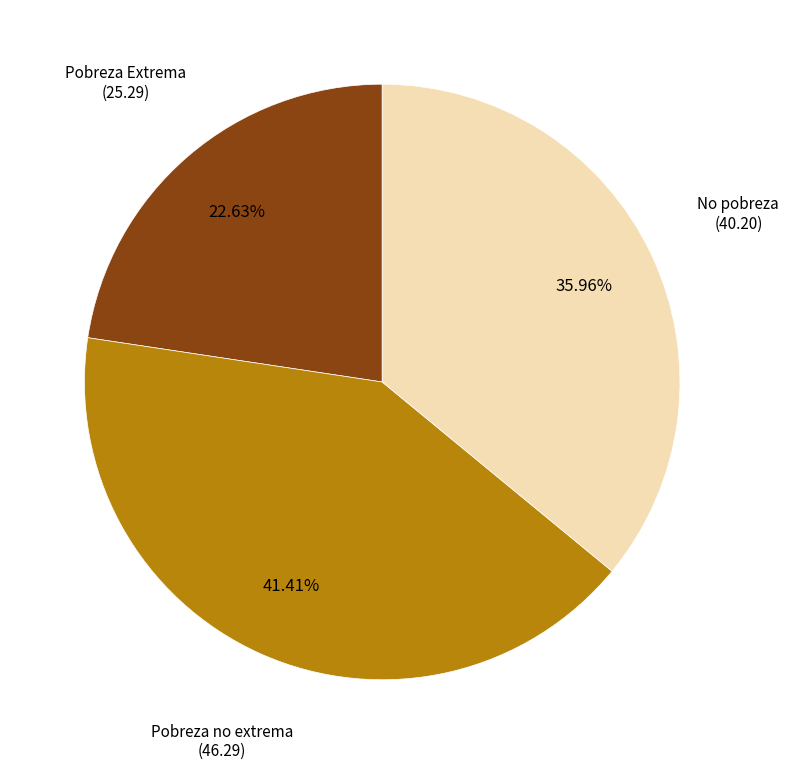

Rank the categories by value from lowest to highest.

Pobreza Extrema, No pobreza, Pobreza no extrema